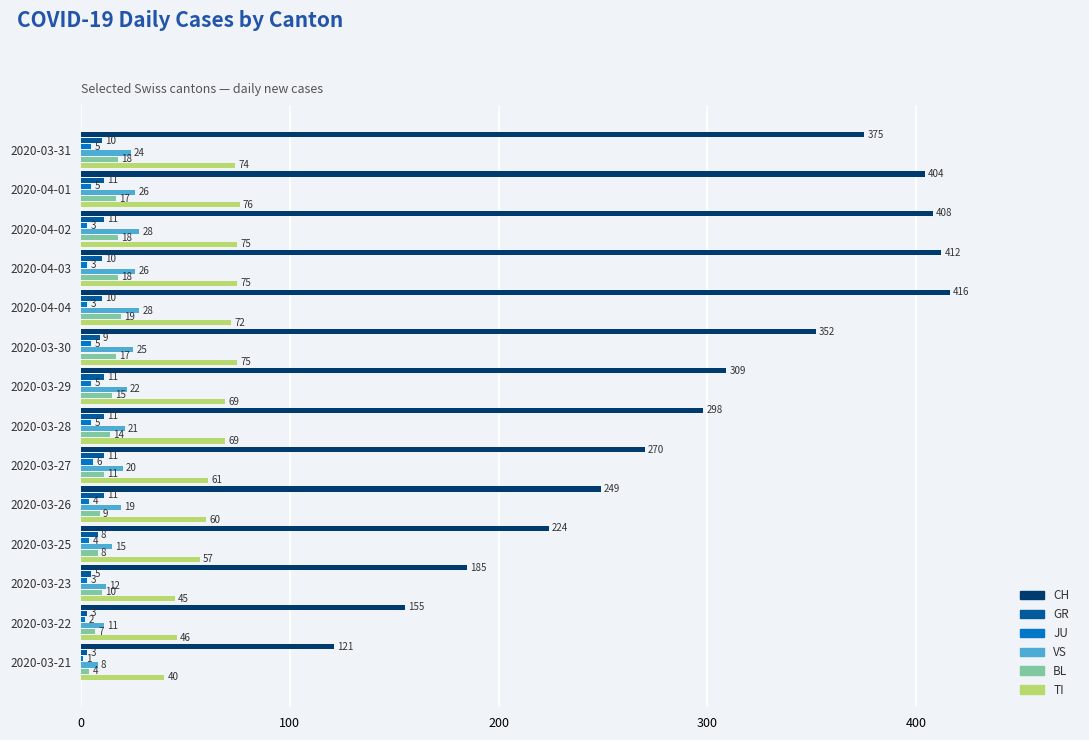

What is the average value of the CH series?

298